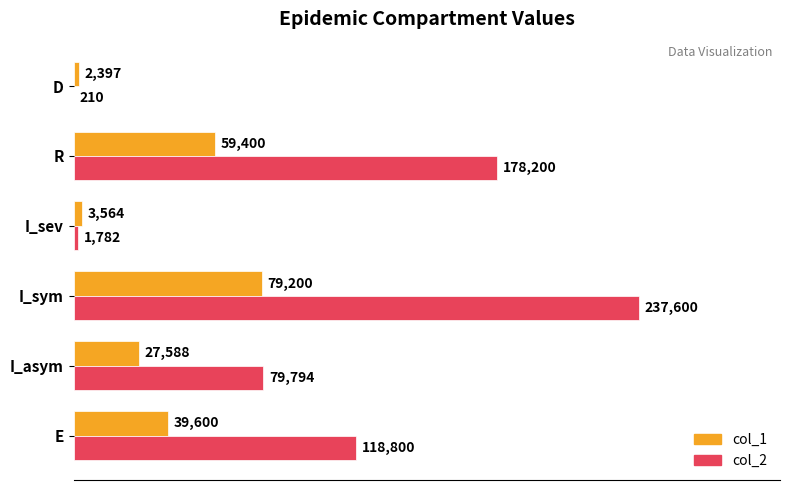

At which label does col_2 reach its peak?

I_sym